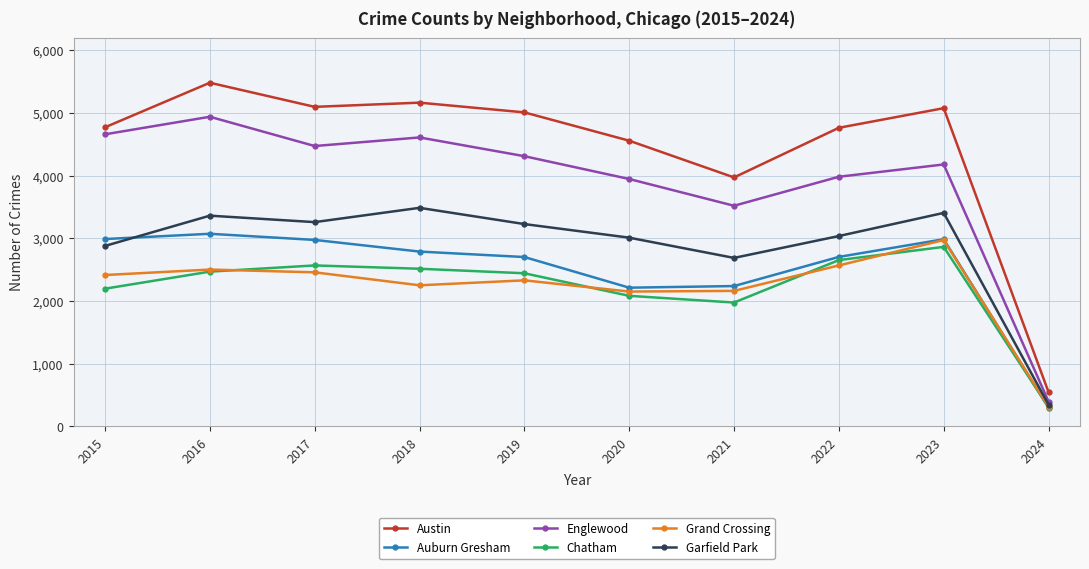

At which label does Auburn Gresham first exceed 2787?

2015